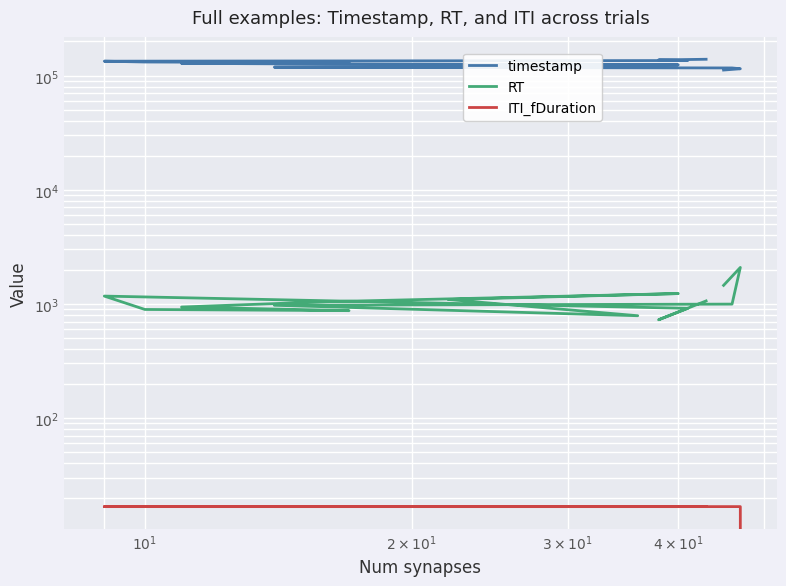

Does the chart display data point markers on the line(s)?

No